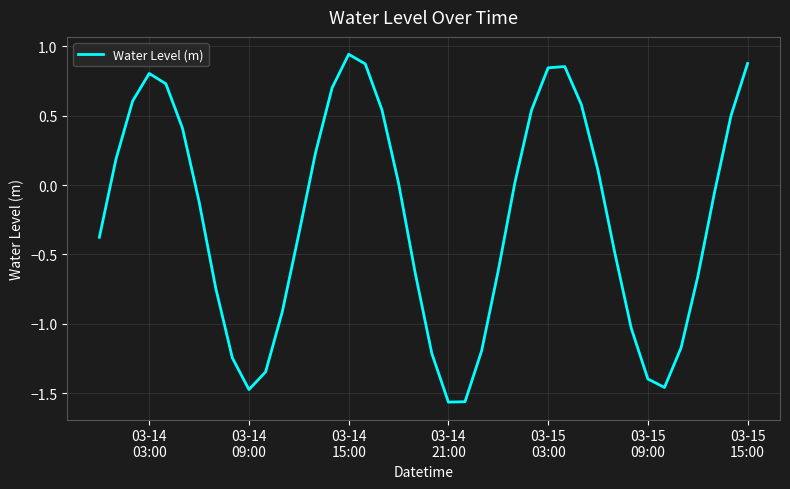

How many lines are shown in the chart?

1